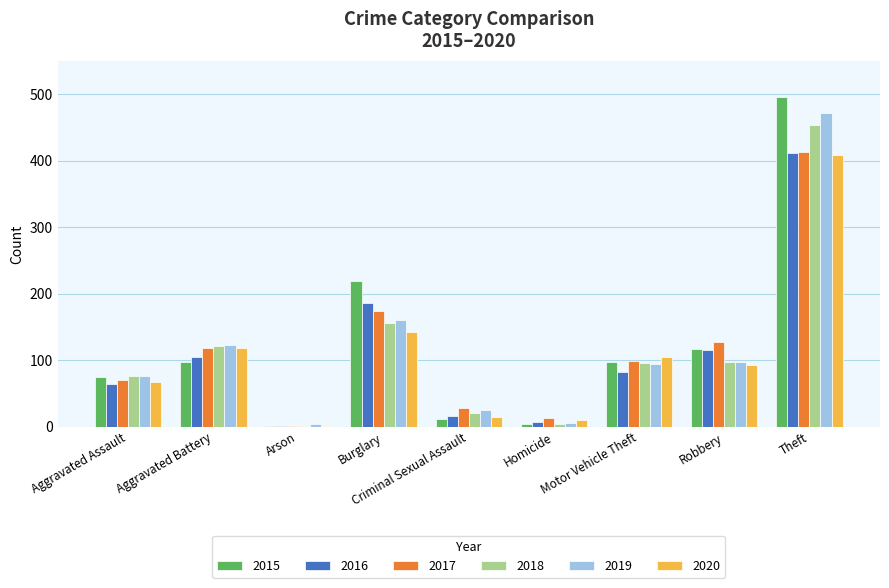

Is the value of 2015 at Aggravated Assault greater than the value of 2018 at Criminal Sexual Assault?

Yes